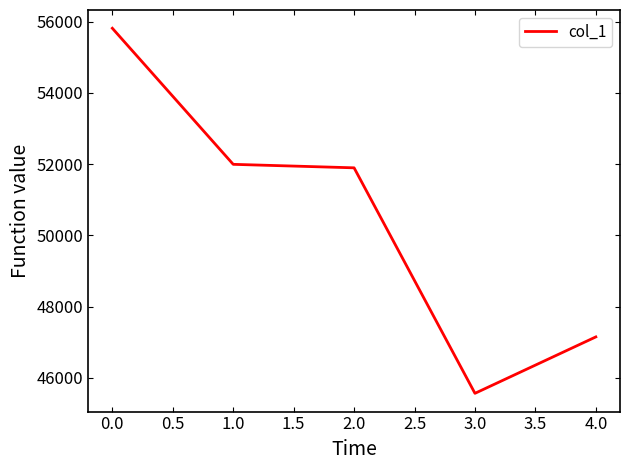

List the labels in order of value, smallest first.

3.0, 4.0, 2.0, 1.0, 0.0